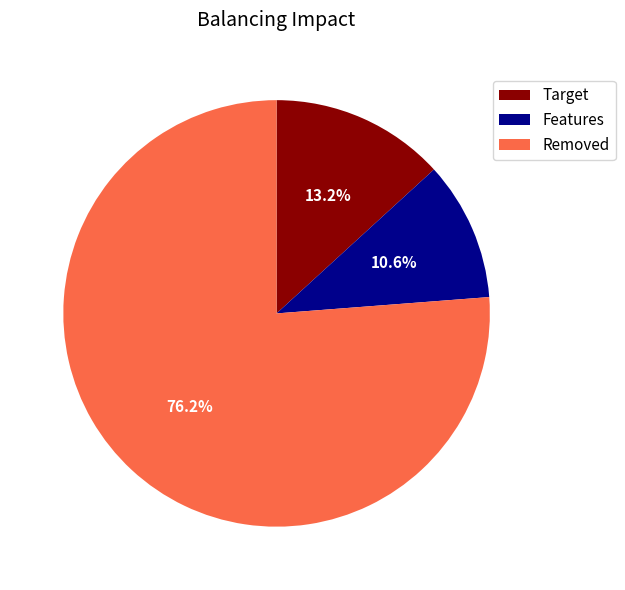

Is there a majority slice in this chart?

Yes